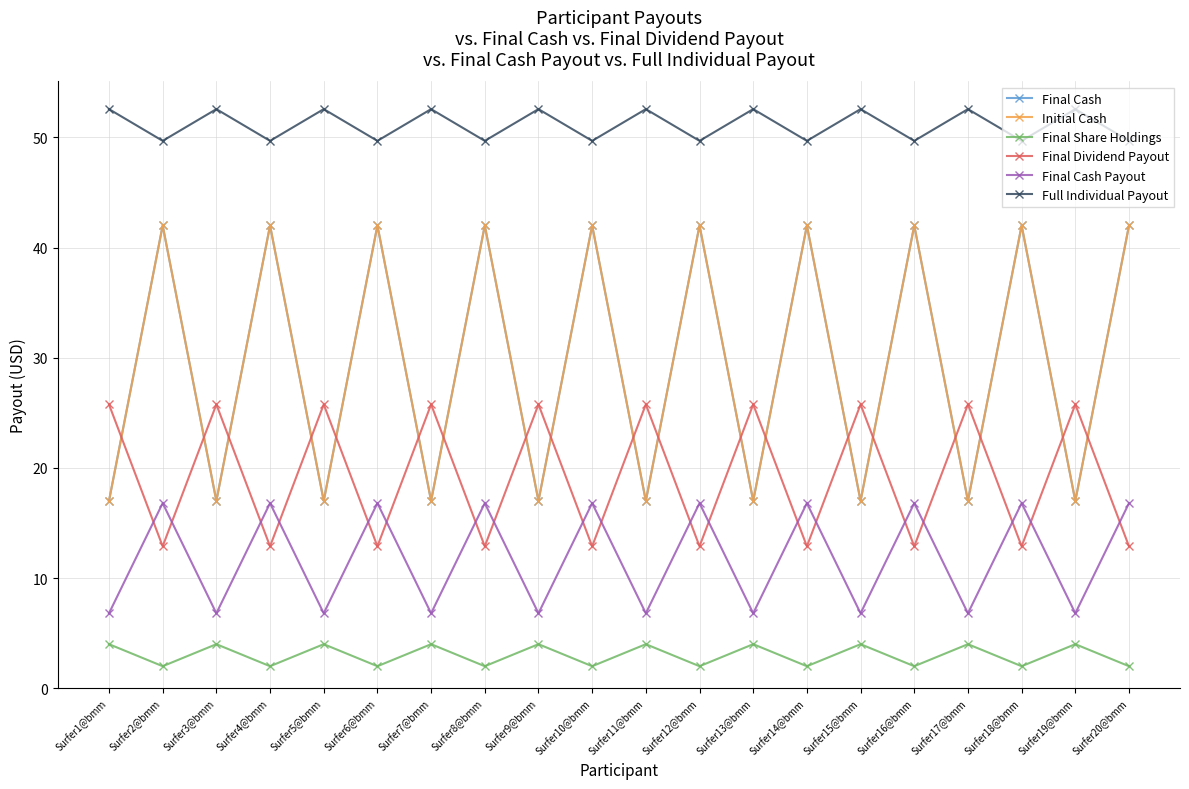

What is the minimum value shown in the chart?

2.0